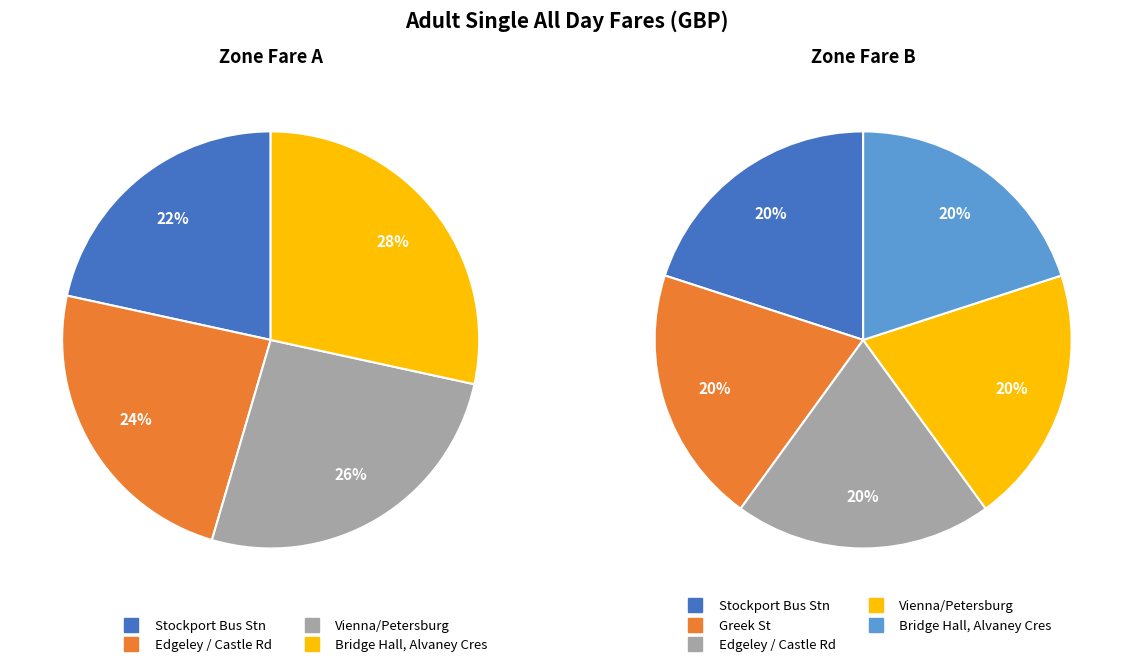

What is the difference between the highest and lowest values at values_col?

0.4